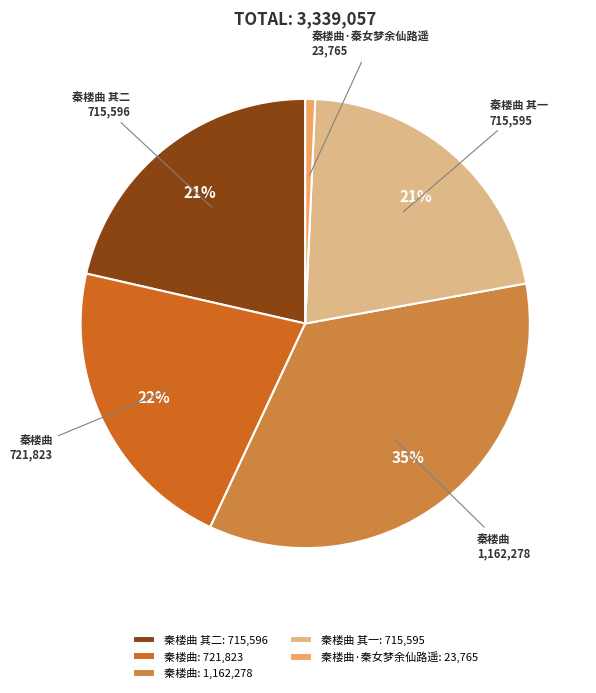

To the nearest percent, what is the combined percentage of 秦楼曲 其二: 715,596 and 秦楼曲: 1,162,278?

56%